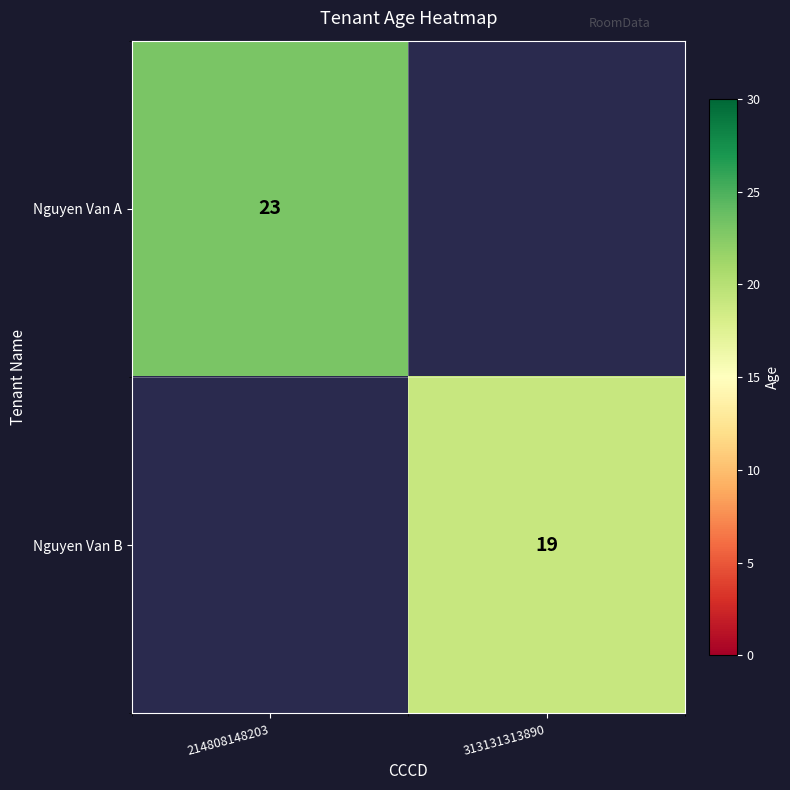

The value of Nguyen Van B at 313131313890 is 19. True or false?

True